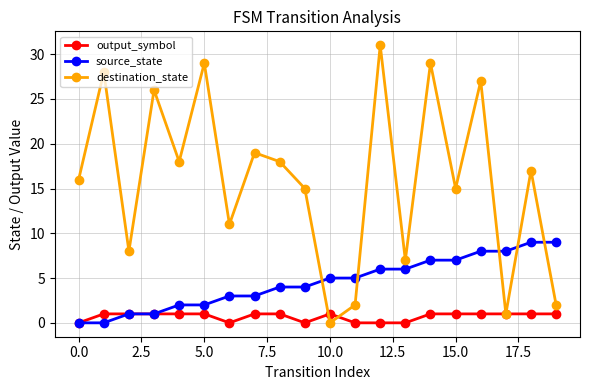

Count the number of data series in this chart.

3